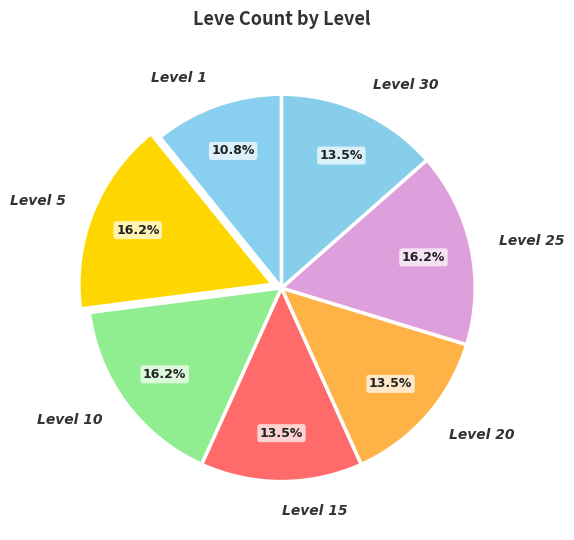

Is it true that Level 15 is 21% of the pie?

False